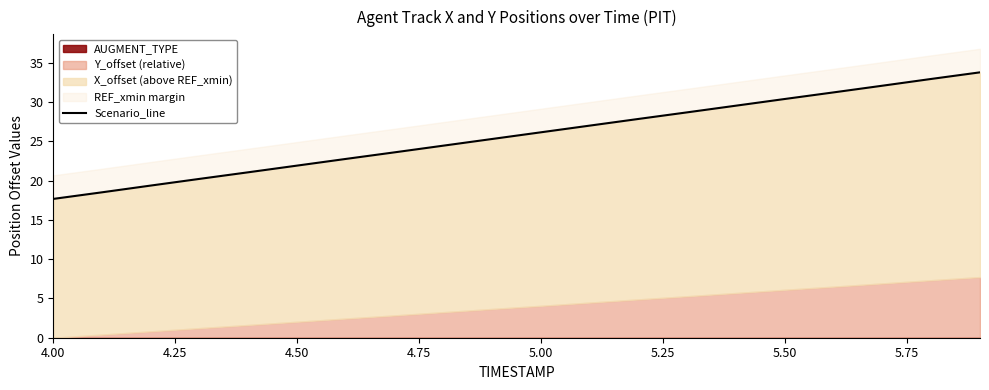

What is the greatest value displayed?

33.8